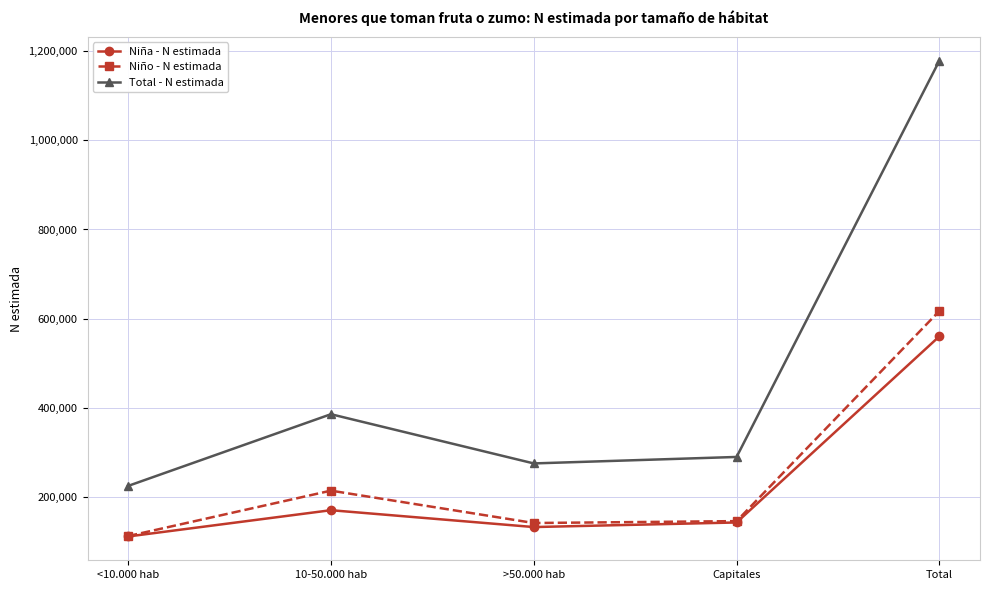

True or false: Niño - N estimada has a value of 1087574 at Total.

False